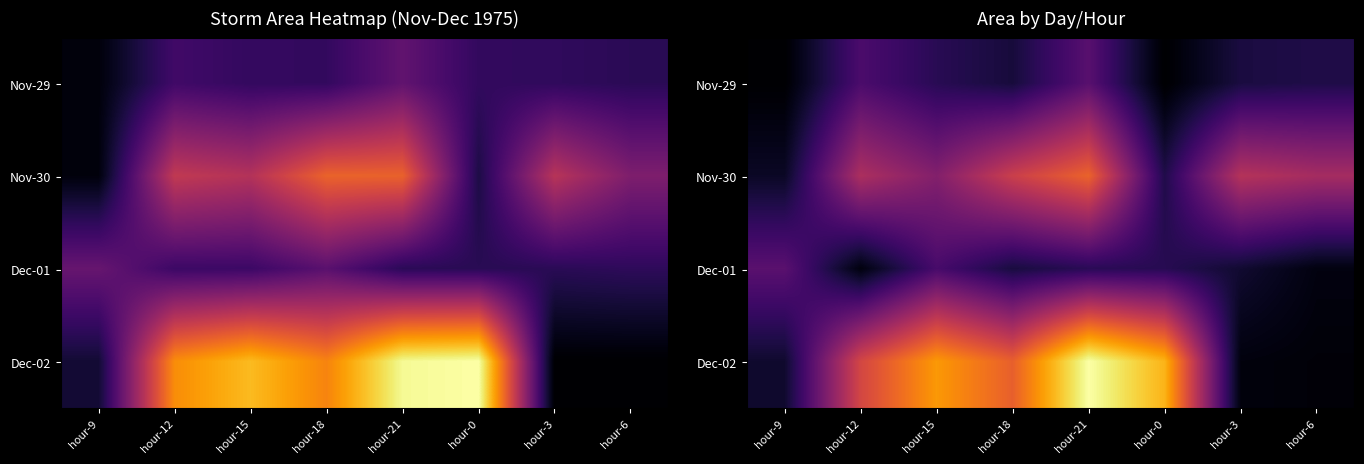

What is the difference between the highest and lowest values at hour-9?

1042586.1